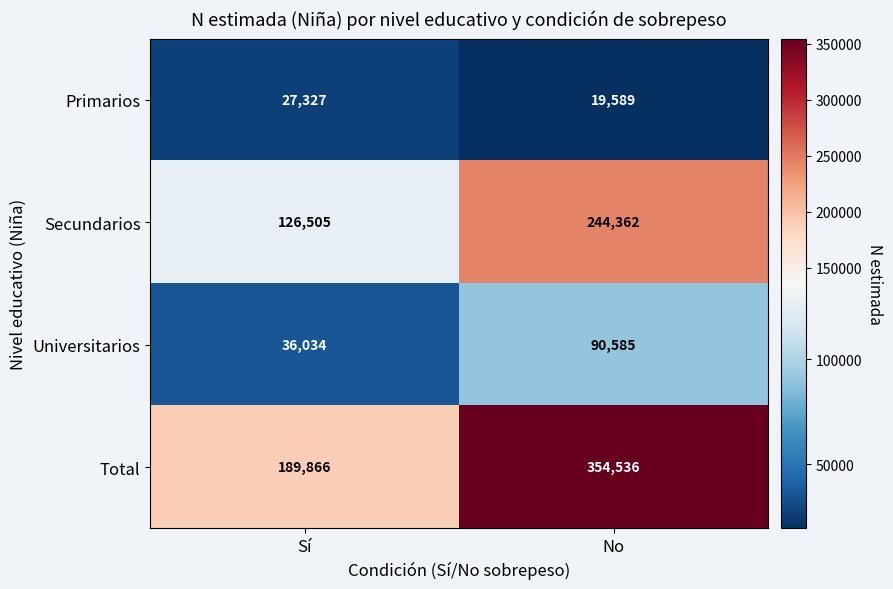

What is the total value across all series at No?

709072